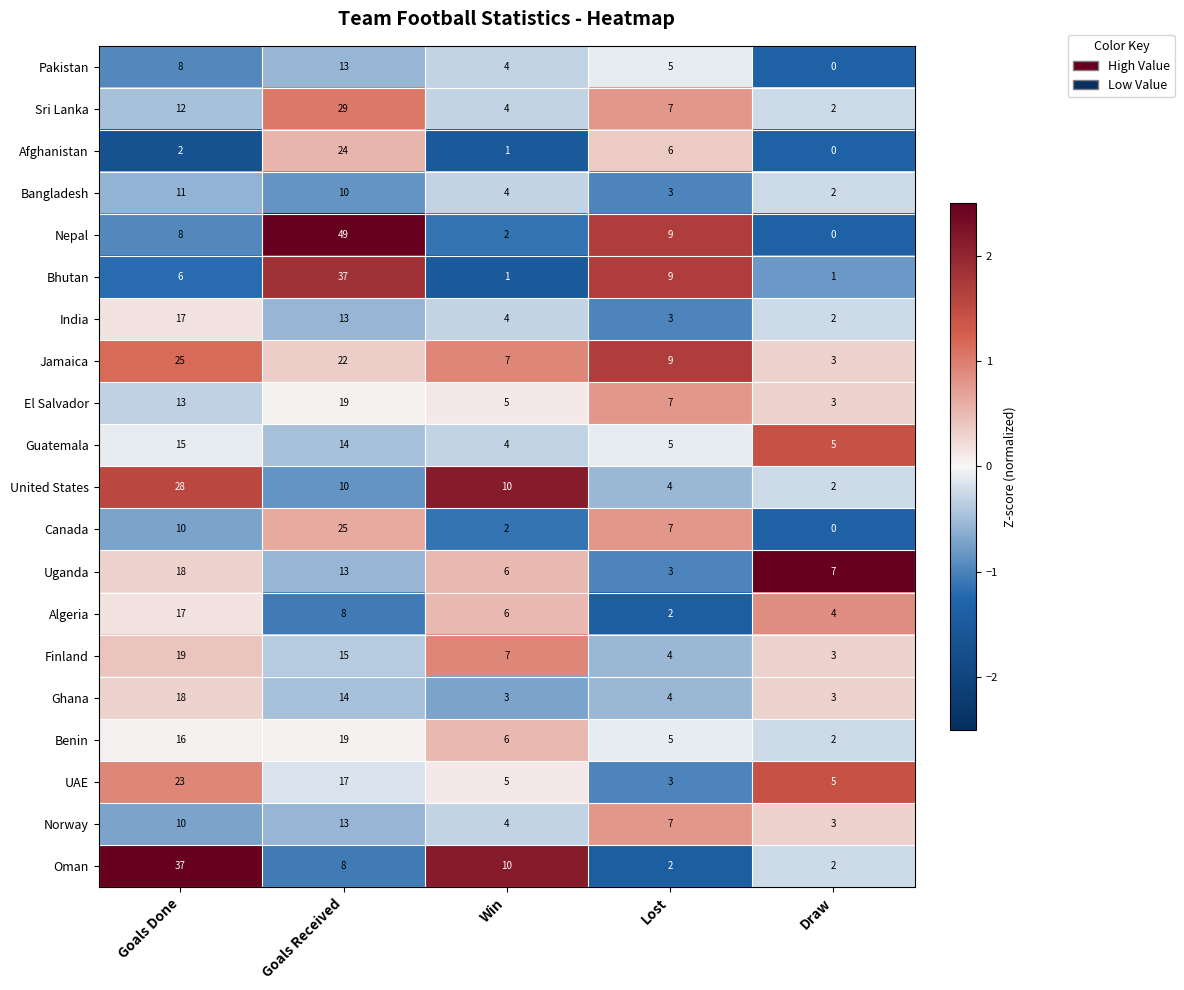

How many categories are shown in the chart?

5